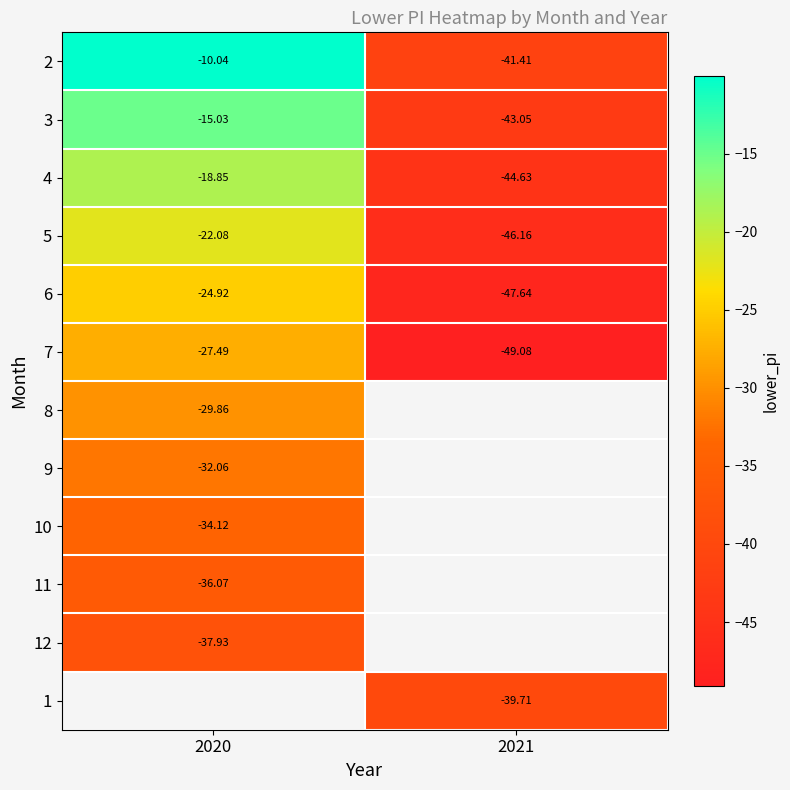

At which category does the chart reach its minimum across all series?

2021